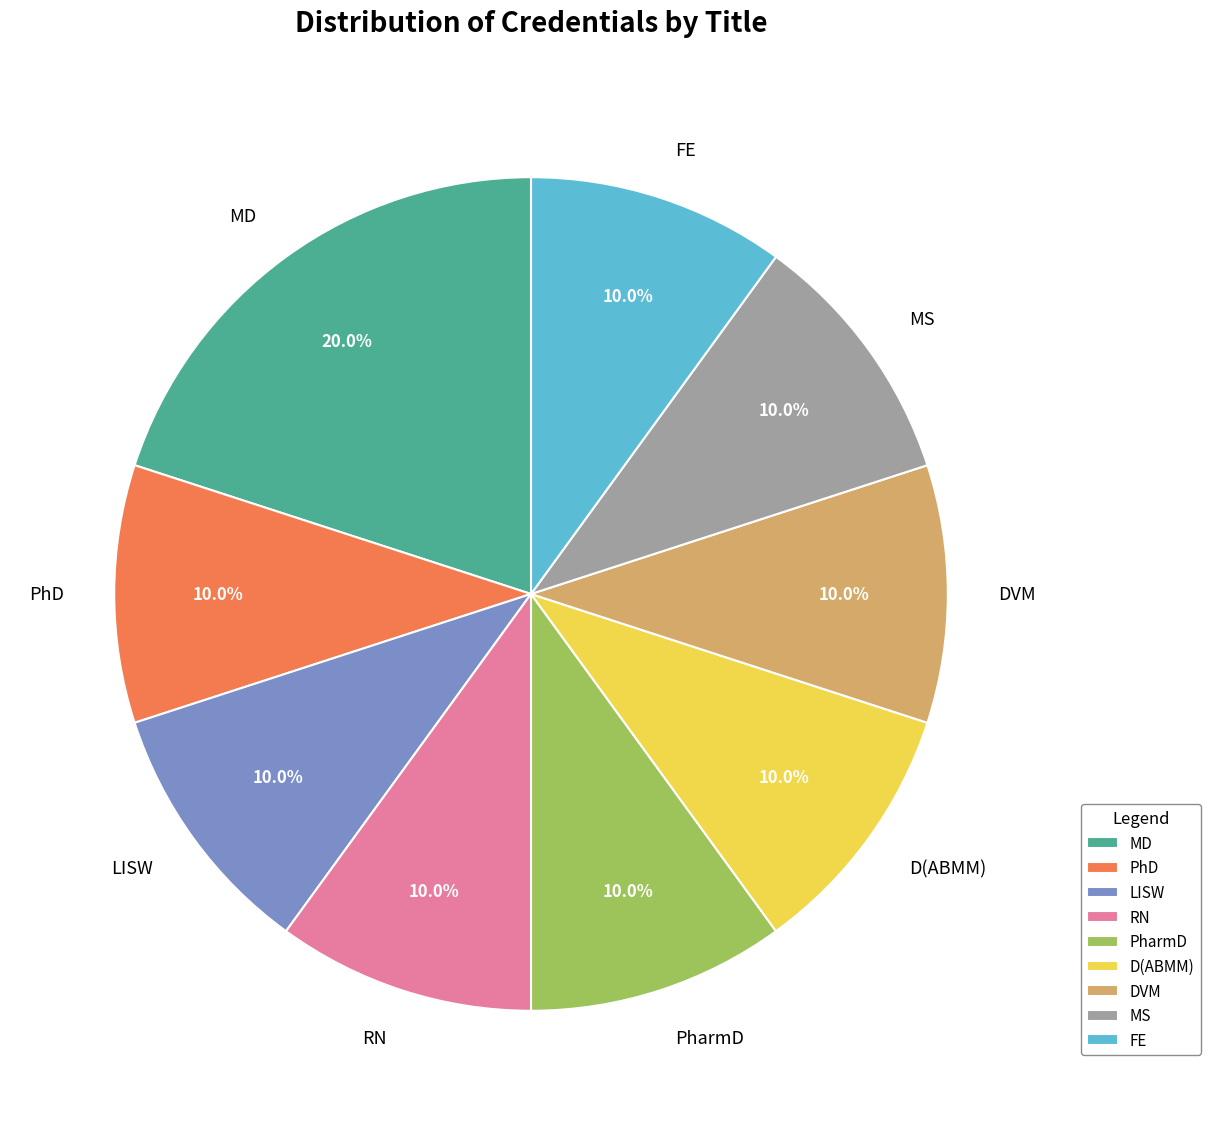

What percentage is the DVM slice, to the nearest percent?

10%